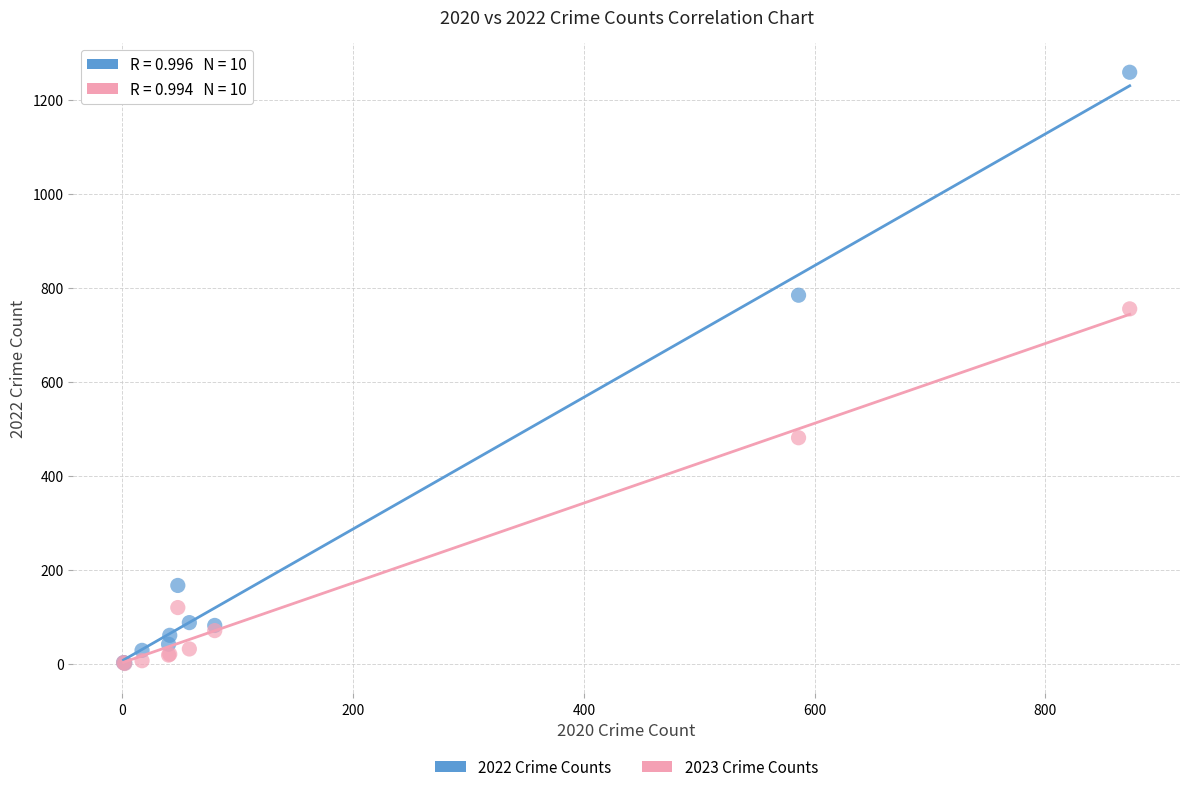

Across all series, what Y value is closest to 629?

755